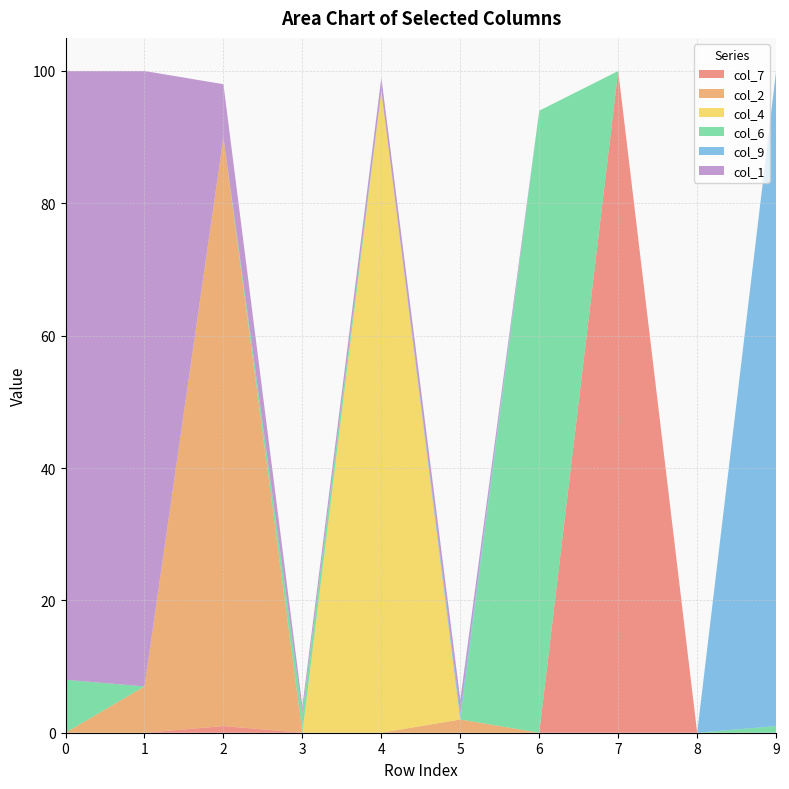

Reading left to right, list all the values displayed in this chart.

col_7: 0=0	1=0	2=1	3=0	4=0	5=0	6=0	7=100	8=0	9=0
col_2: 0=0	1=7	2=89	3=0	4=0	5=2	6=0	7=0	8=0	9=0
col_4: 0=0	1=0	2=0	3=0	4=97	5=0	6=0	7=0	8=0	9=0
col_6: 0=8	1=0	2=0	3=3	4=0	5=0	6=94	7=0	8=0	9=1
col_9: 0=0	1=0	2=0	3=0	4=0	5=1	6=0	7=0	8=0	9=99
col_1: 0=92	1=93	2=8	3=1	4=2	5=2	6=0	7=0	8=0	9=0